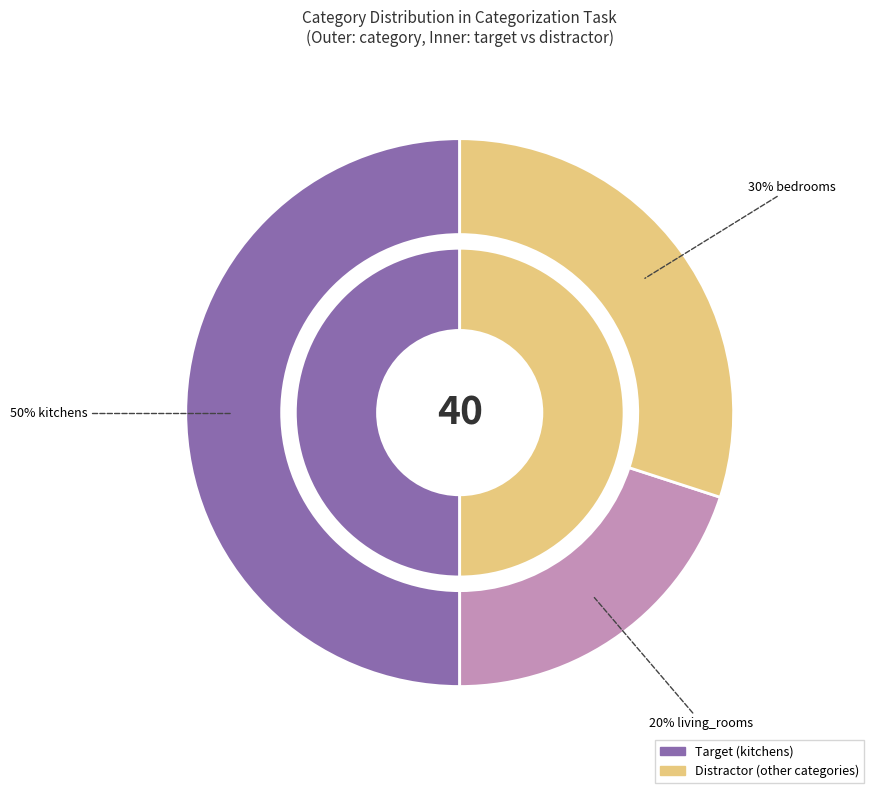

What percentage do bedrooms and living_rooms together represent?

50.0%